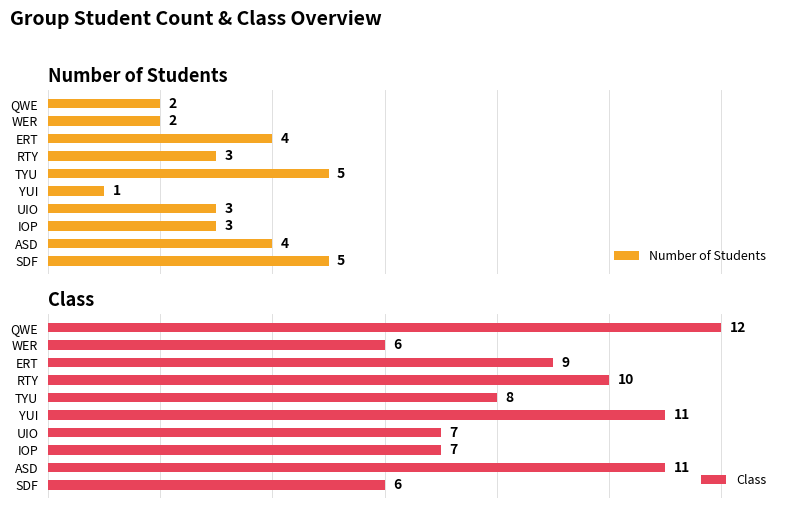

How many bars are there in total?

20